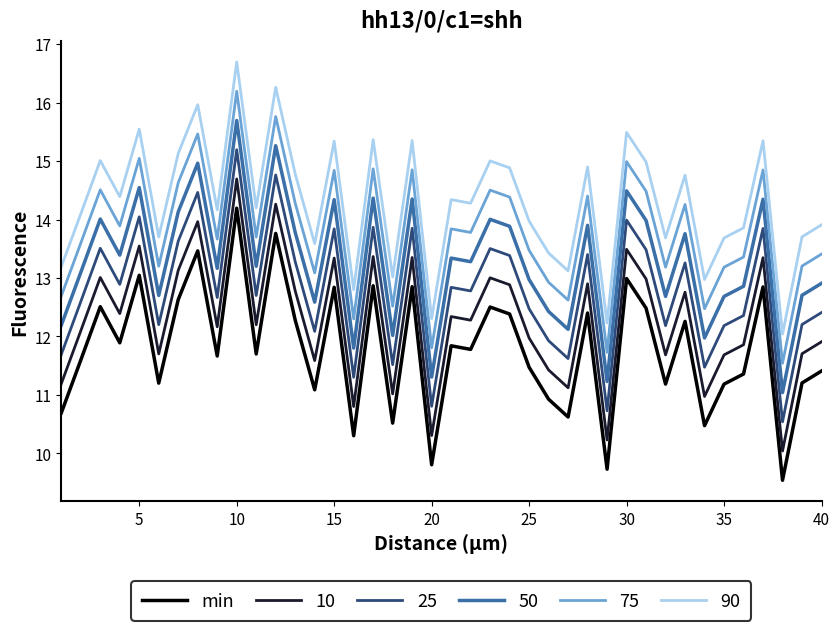

List the series in order of their overall mean, highest first.

90, 75, 50, 25, 10, min